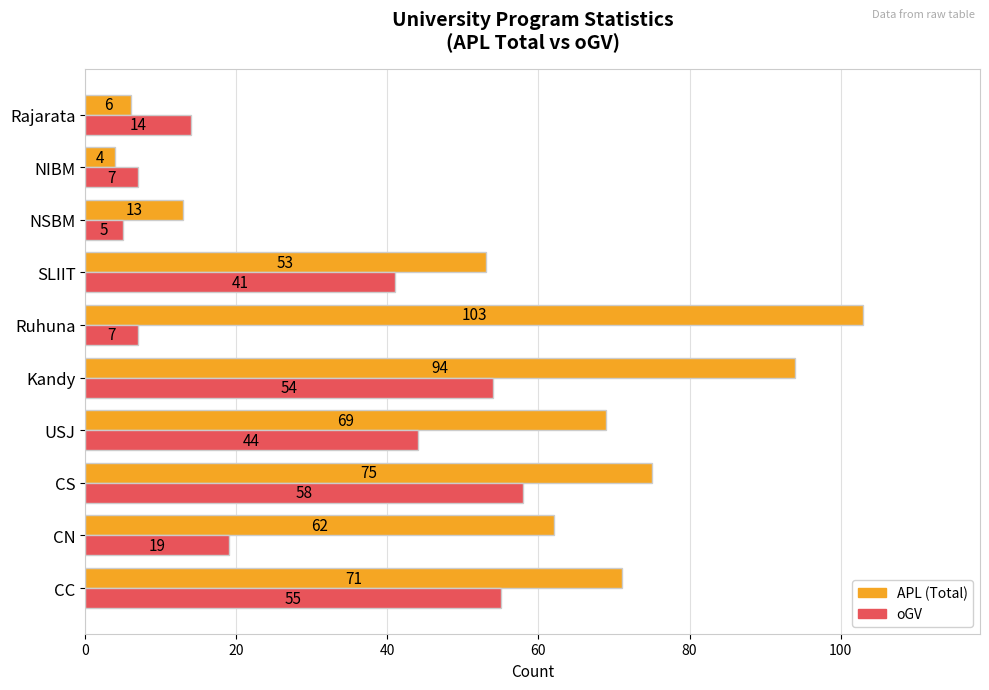

What is the difference between the APL (Total) values at NSBM and CC?

58